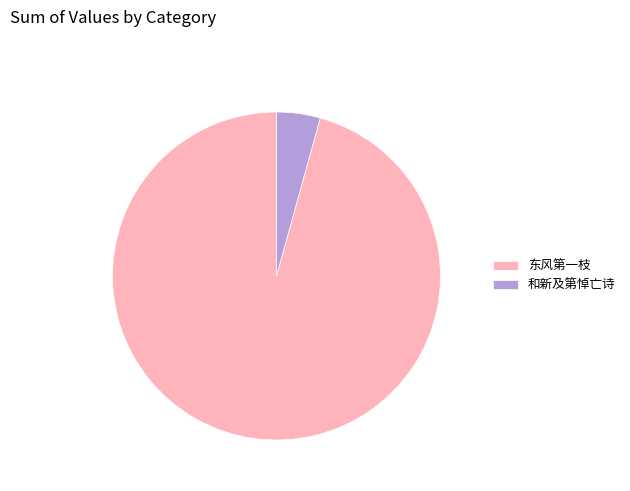

Count the number of slices in the pie.

2